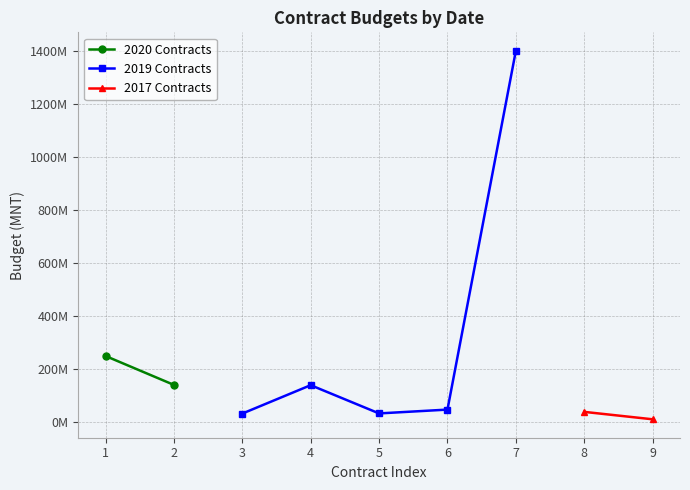

What are all the series names shown in the legend?

2020 Contracts, 2019 Contracts, 2017 Contracts